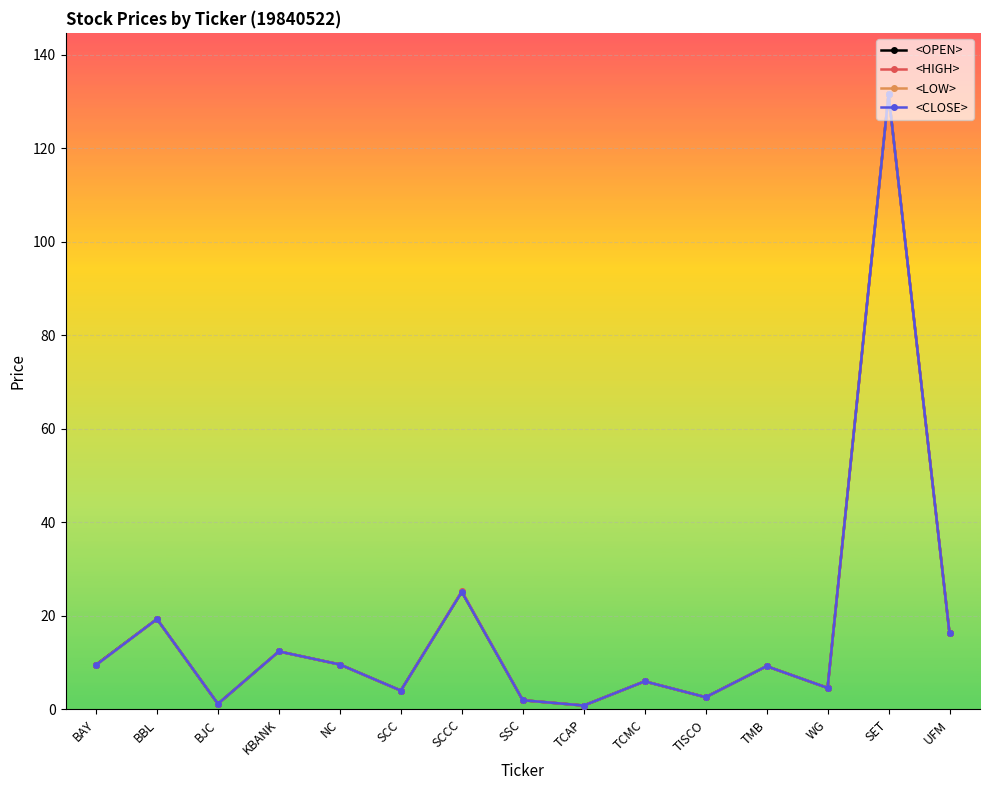

What is the label of the 11th point from the left?

TISCO